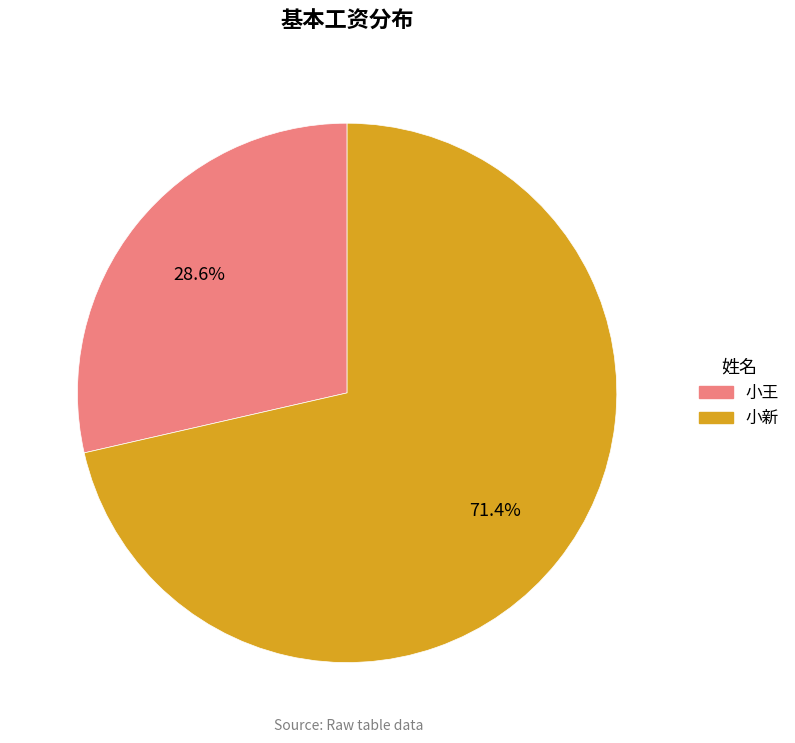

To the nearest percent, what portion does 小新 represent?

71%